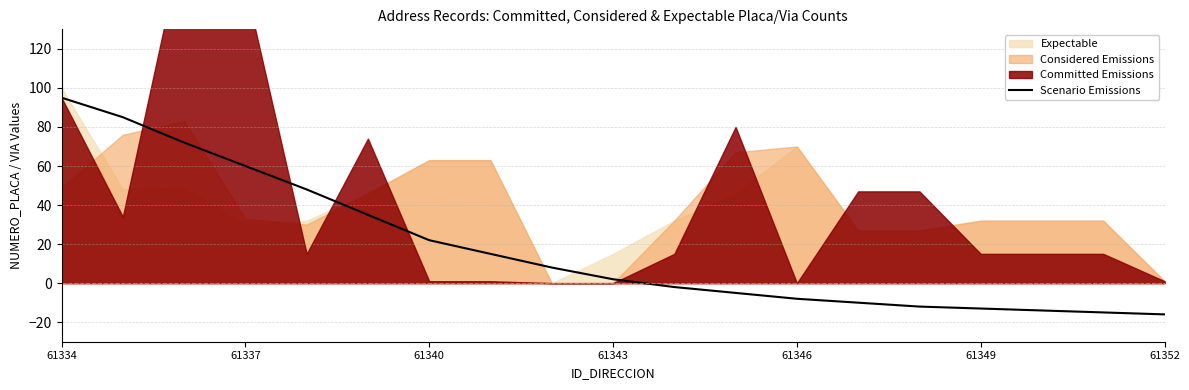

The Scenario Emissions series shows 39 at 61340. True or false?

False